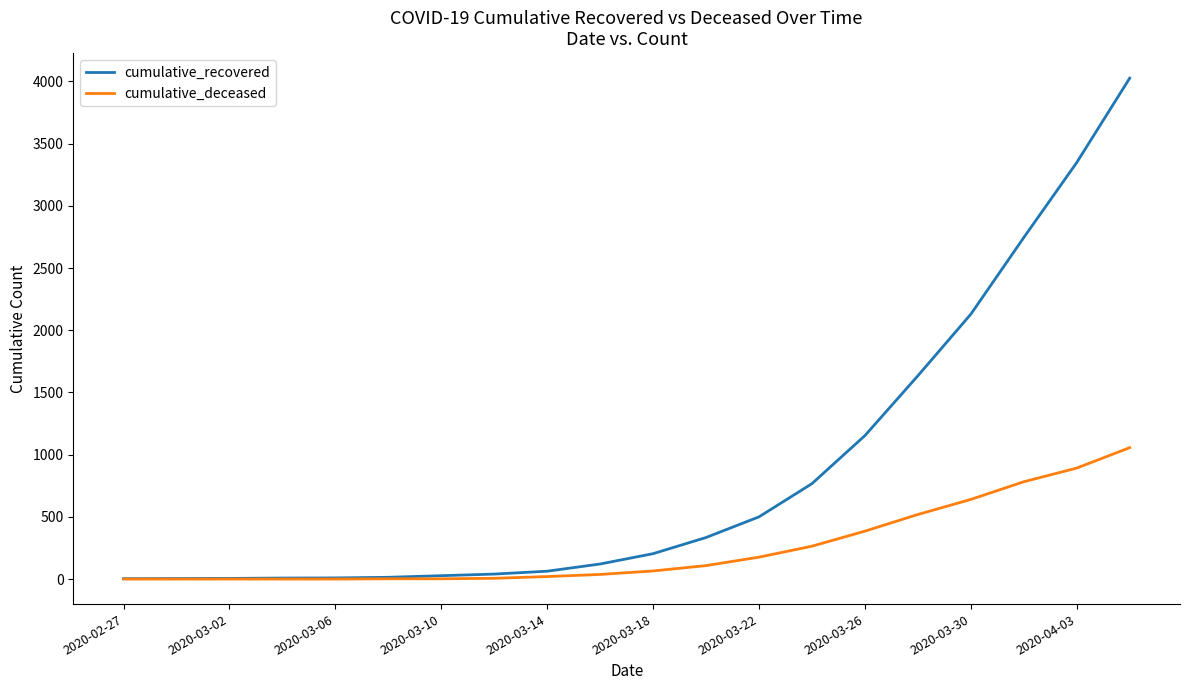

Rank the series by their maximum value, from highest to lowest.

cumulative_recovered, cumulative_deceased